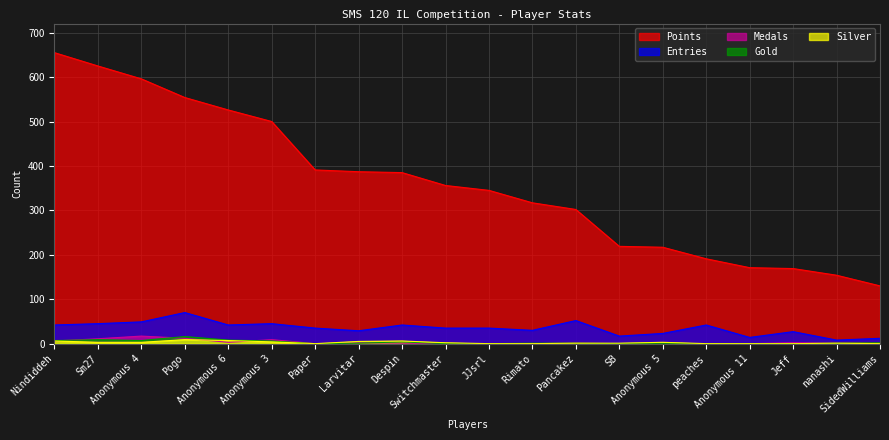

Reading left to right, list all the values displayed in this chart.

Points: Nindiddeh=655	Sm27=625	Anonymous 4=596	Pogo=554	Anonymous 6=526	Anonymous 3=500	Paper=391	Larvitar=387	Despin=385	Switchmaster=356	JJsrl=345	Rimato=317	Pancakez=302	SB=219	Anonymous 5=217	peaches=191	Anonymous 11=171	Jeff=169	nanashi=154	SidedWilliams=130
Medals: Nindiddeh=6	Sm27=11	Anonymous 4=17	Pogo=12	Anonymous 6=3	Anonymous 3=9	Paper=0	Larvitar=2	Despin=1	Switchmaster=0	JJsrl=0	Rimato=0	Pancakez=1	SB=0	Anonymous 5=0	peaches=0	Anonymous 11=0	Jeff=2	nanashi=1	SidedWilliams=2
Entries: Nindiddeh=42	Sm27=45	Anonymous 4=49	Pogo=70	Anonymous 6=42	Anonymous 3=45	Paper=35	Larvitar=29	Despin=42	Switchmaster=35	JJsrl=35	Rimato=30	Pancakez=52	SB=17	Anonymous 5=23	peaches=42	Anonymous 11=14	Jeff=27	nanashi=8	SidedWilliams=12
Gold: Nindiddeh=7	Sm27=9	Anonymous 4=7	Pogo=16	Anonymous 6=8	Anonymous 3=6	Paper=0	Larvitar=1	Despin=4	Switchmaster=0	JJsrl=0	Rimato=1	Pancakez=1	SB=0	Anonymous 5=0	peaches=0	Anonymous 11=0	Jeff=0	nanashi=1	SidedWilliams=2
Silver: Nindiddeh=6	Sm27=3	Anonymous 4=3	Pogo=9	Anonymous 6=7	Anonymous 3=4	Paper=0	Larvitar=5	Despin=6	Switchmaster=2	JJsrl=0	Rimato=0	Pancakez=1	SB=1	Anonymous 5=3	peaches=0	Anonymous 11=0	Jeff=0	nanashi=1	SidedWilliams=0